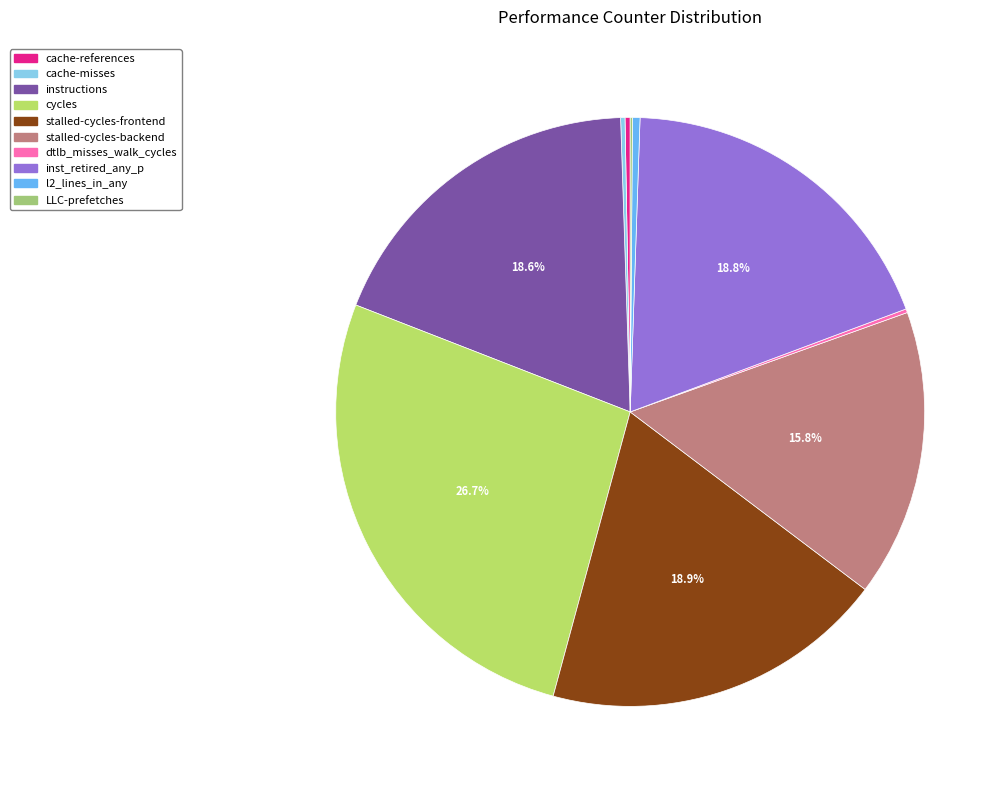

What is the total percentage of dtlb_misses_walk_cycles and cache-misses?

0.4%